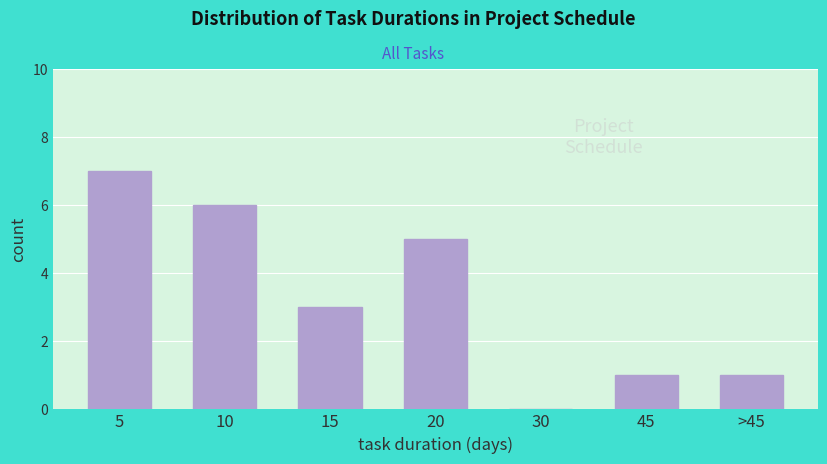

Reading left to right, list all the values displayed in this chart.

5=7	10=6	15=3	20=5	30=0	45=1	>45=1